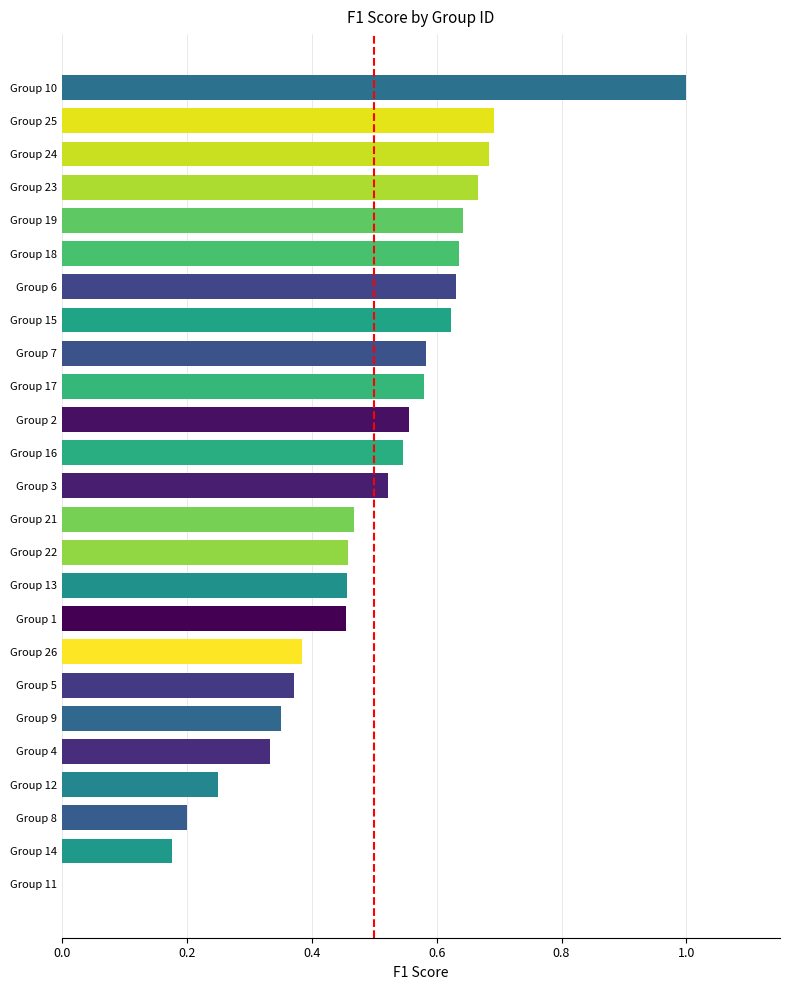

The chart shows a value of 0.8 at Group 16. True or false?

False